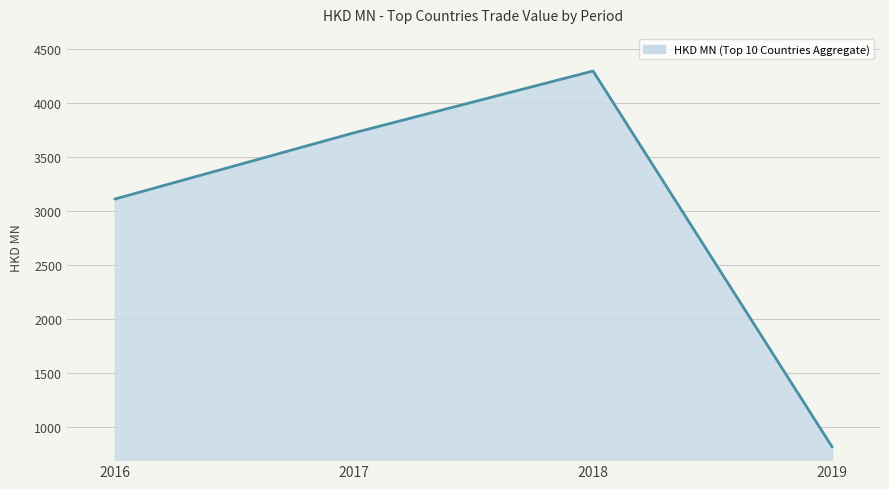

What value does the data have at 2018?

4298.8